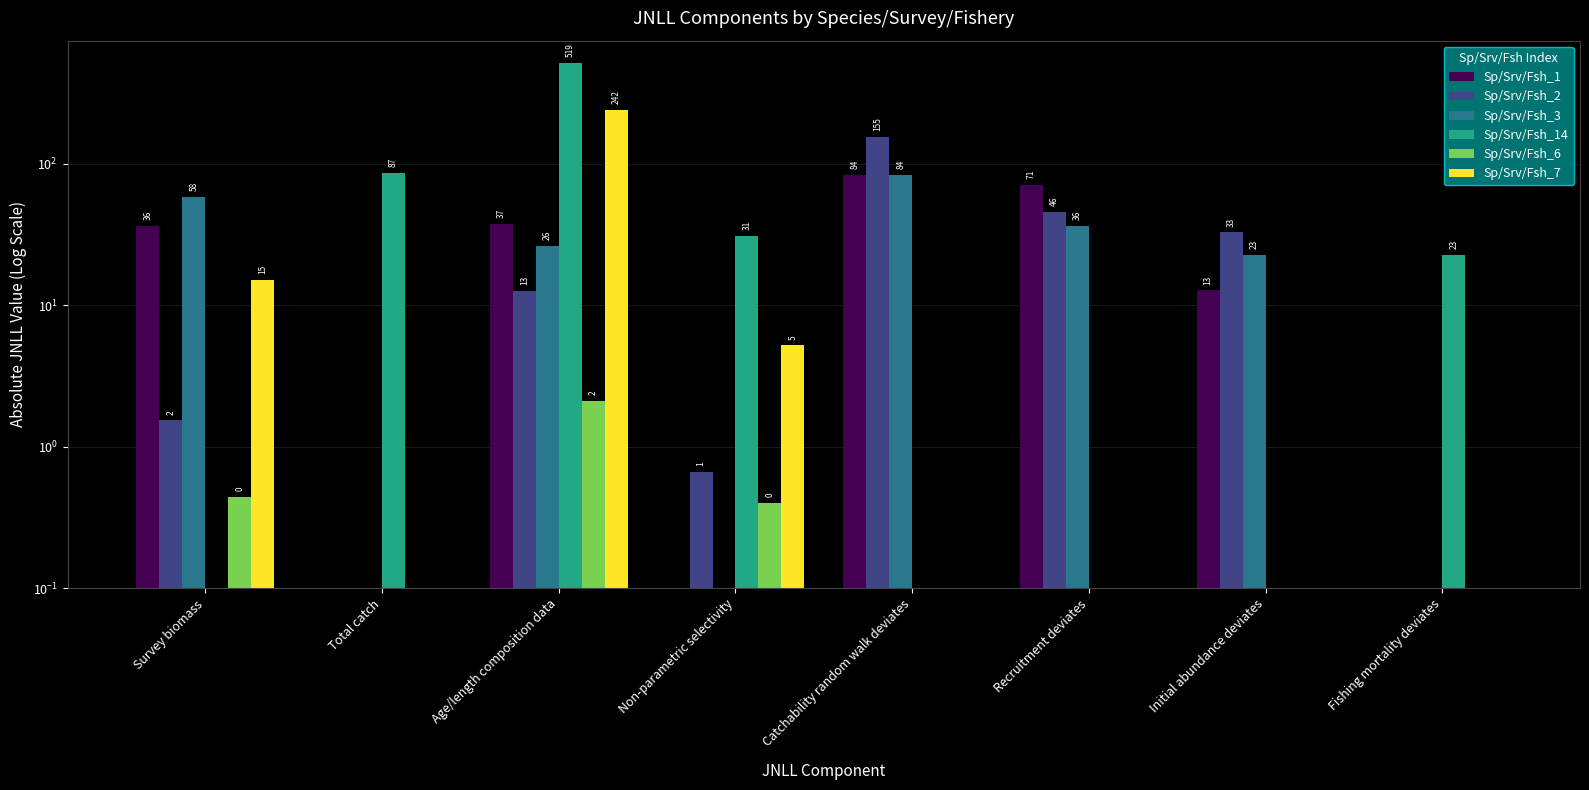

What is the label of the 1st bar from the left?

Survey biomass